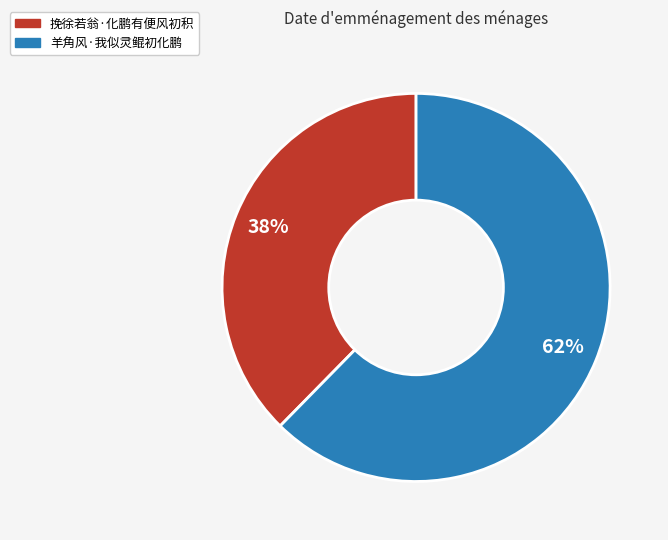

Rank the categories by value from highest to lowest.

羊角风·我似灵鲲初化鹏, 挽徐若翁·化鹏有便风初积